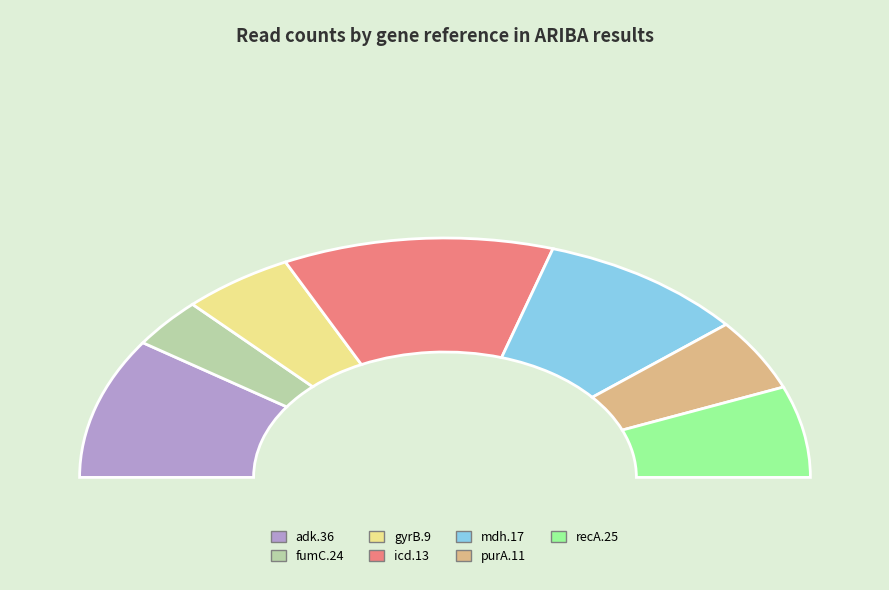

To the nearest percent, what is the average slice percentage?

14%